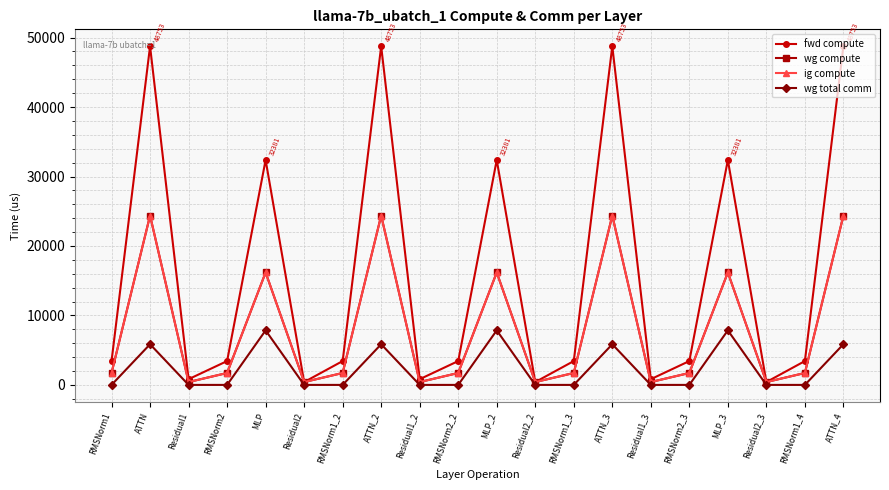

True or false: ig compute and wg total comm cross at least once.

False